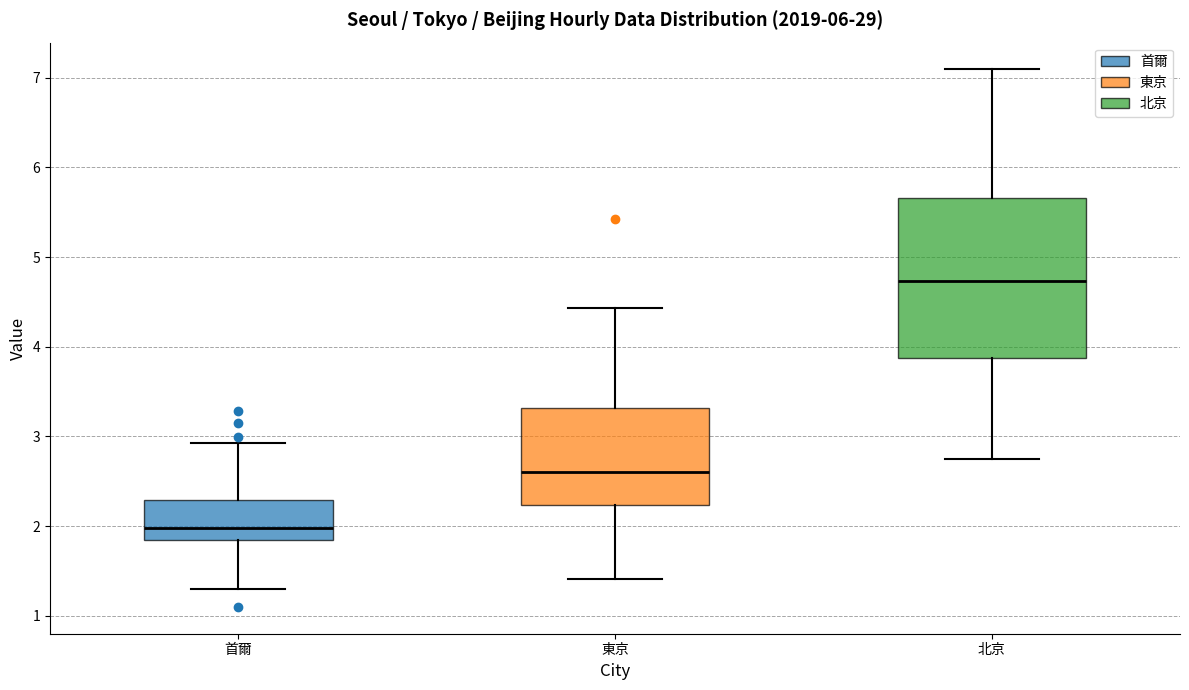

Reading left to right, transcribe this box plot: for each box, give where its median line is, the range the box spans, and where its two whiskers end, as read against the y-axis. The values are not printed on the chart, so give them approximately, as read against the axis.

首爾: median 2.0, box 1.8 to 2.3, whiskers 1.3 to 2.9
東京: median 2.6, box 2.2 to 3.3, whiskers 1.4 to 4.4
北京: median 4.7, box 3.9 to 5.7, whiskers 2.7 to 7.1